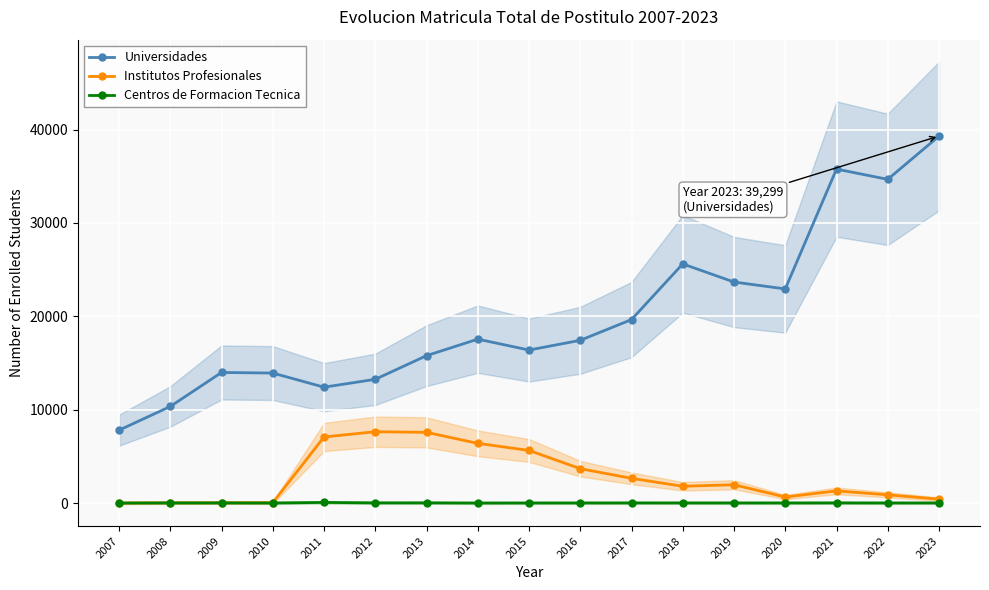

Reading right to left, what are all the values shown in this chart?

Universidades: 2023=39299	2022=34666	2021=35764	2020=22930	2019=23668	2018=25610	2017=19647	2016=17426	2015=16384	2014=17550	2013=15782	2012=13249	2011=12407	2010=13919	2009=13983	2008=10340	2007=7801
Institutos Profesionales: 2023=418	2022=876	2021=1300	2020=643	2019=1956	2018=1793	2017=2644	2016=3679	2015=5631	2014=6391	2013=7568	2012=7637	2011=7074	2010=38	2009=25	2008=22	2007=0
Centros de Formacion Tecnica: 2023=9	2022=7	2021=14	2020=8	2019=9	2018=11	2017=12	2016=9	2015=6	2014=2	2013=18	2012=17	2011=61	2010=5	2009=14	2008=12	2007=0